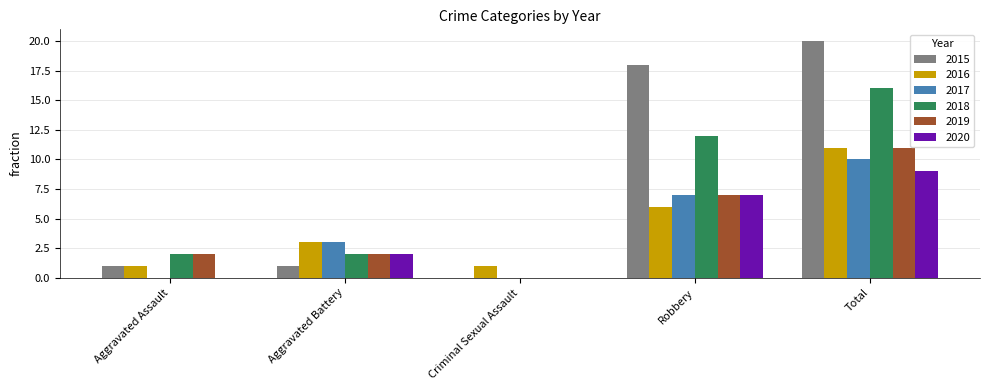

What are all the series names shown in the legend?

2015, 2016, 2017, 2018, 2019, 2020